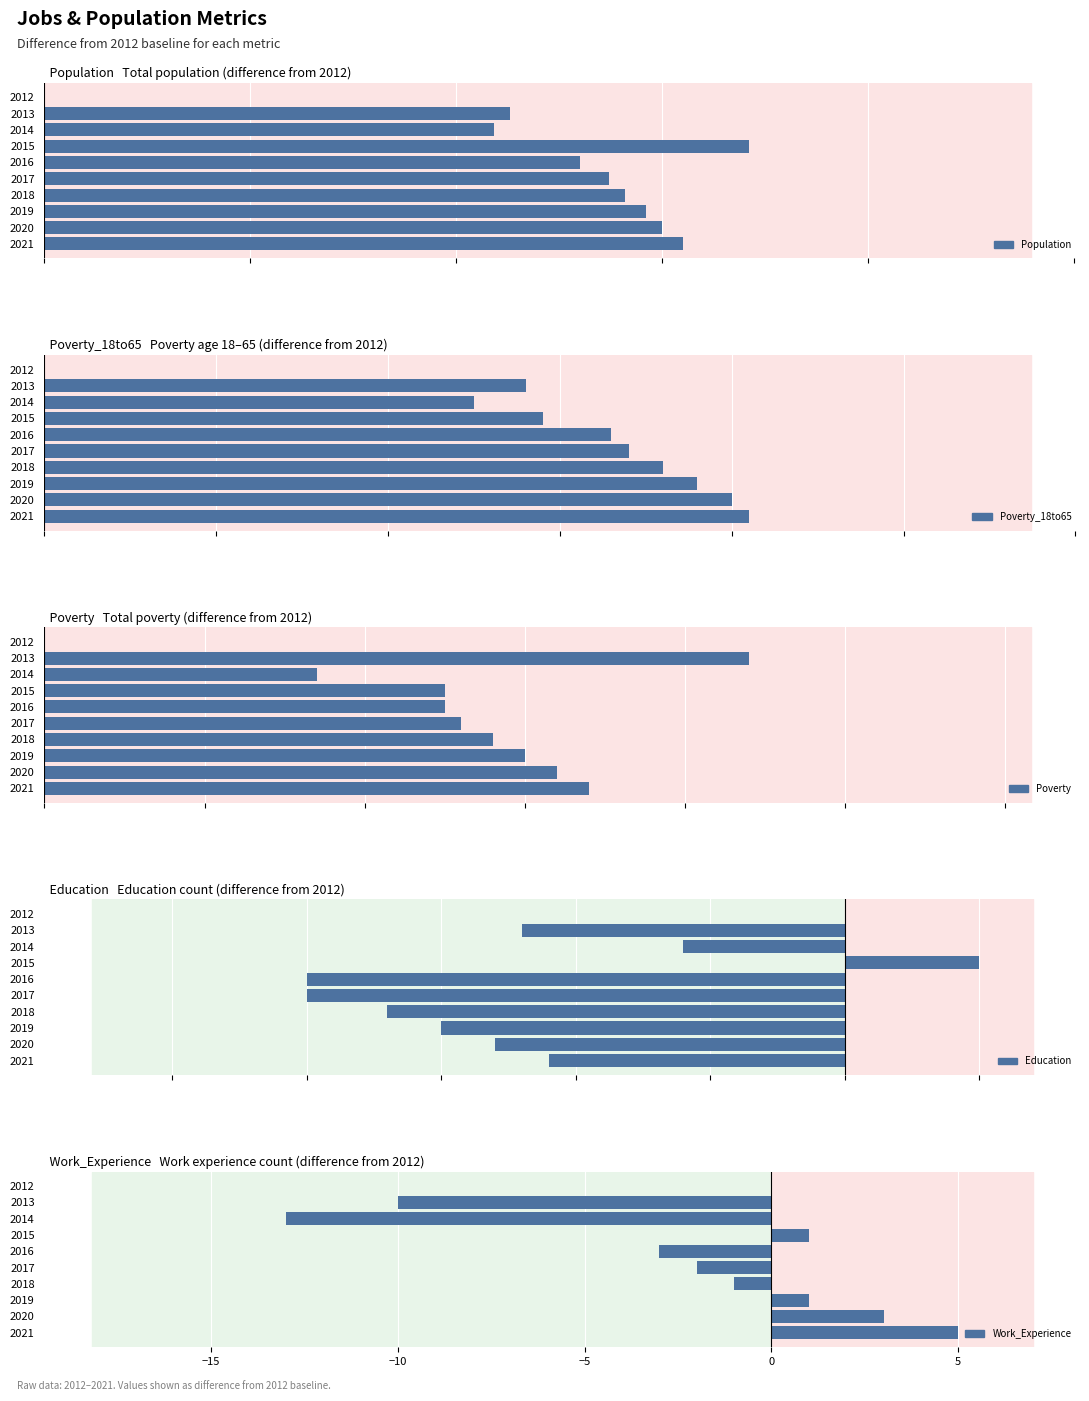

Rank the series at 2014 from highest to lowest value.

Population, Poverty_18to65, Poverty, Education, Work_Experience